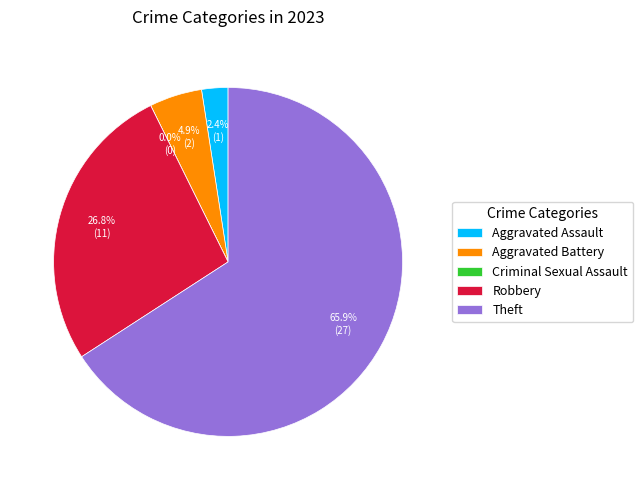

True or false: Aggravated Battery accounts for 5% of the total.

True